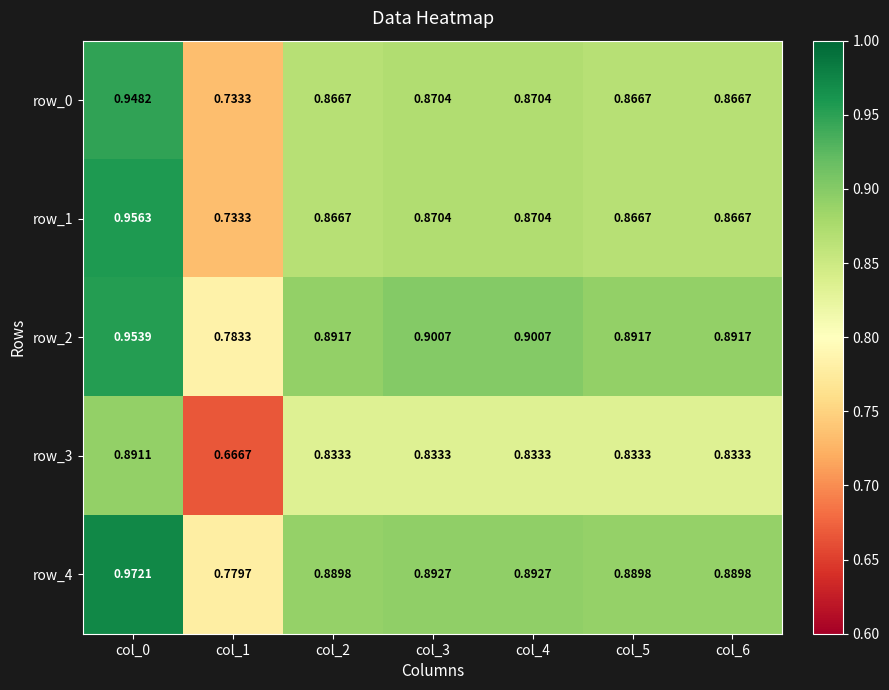

Is the value of row_2 at col_4 greater than the value of row_1 at col_3?

Yes